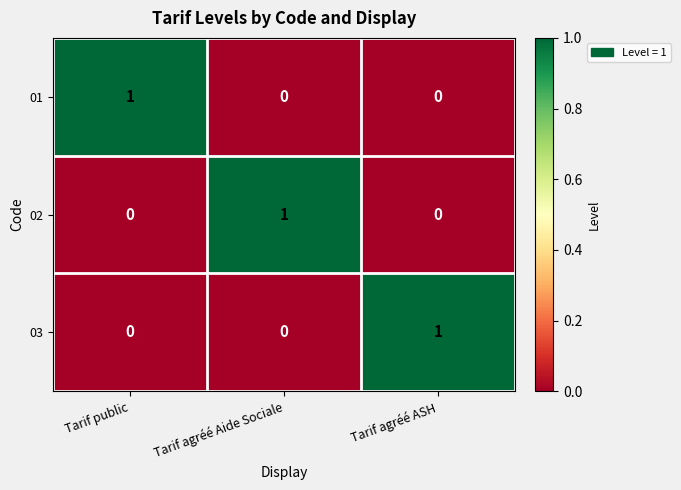

The value of 01 at Tarif public is 0. True or false?

False